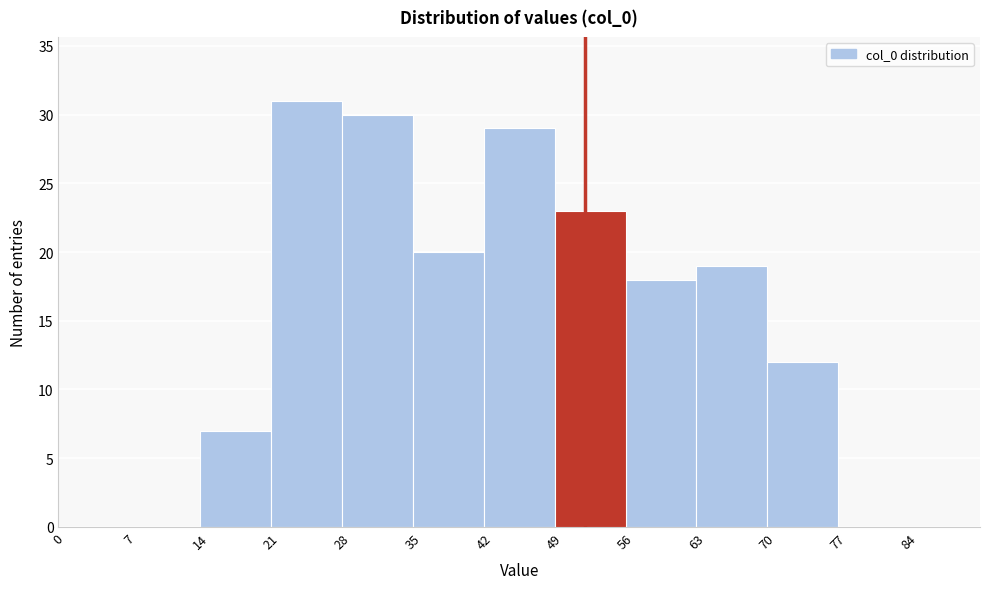

Reading left to right, list every bar in this chart as the range it spans on the x-axis followed by its height. The values are not printed on the chart, so give them approximately, as read against the axis.

0 to 7: 0
7 to 14: 0
14 to 21: 7
21 to 28: 31
28 to 35: 30
35 to 42: 20
42 to 49: 29
49 to 56: 23
56 to 63: 18
63 to 70: 19
70 to 77: 12
77 to 84: 0
84 to 91: 0